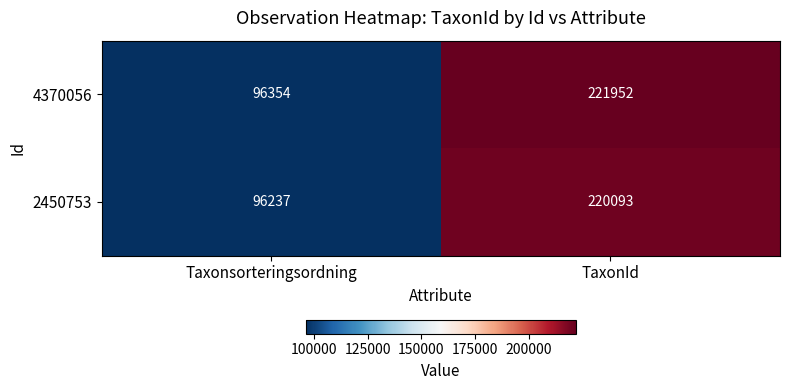

Which category has the highest value across all series?

TaxonId